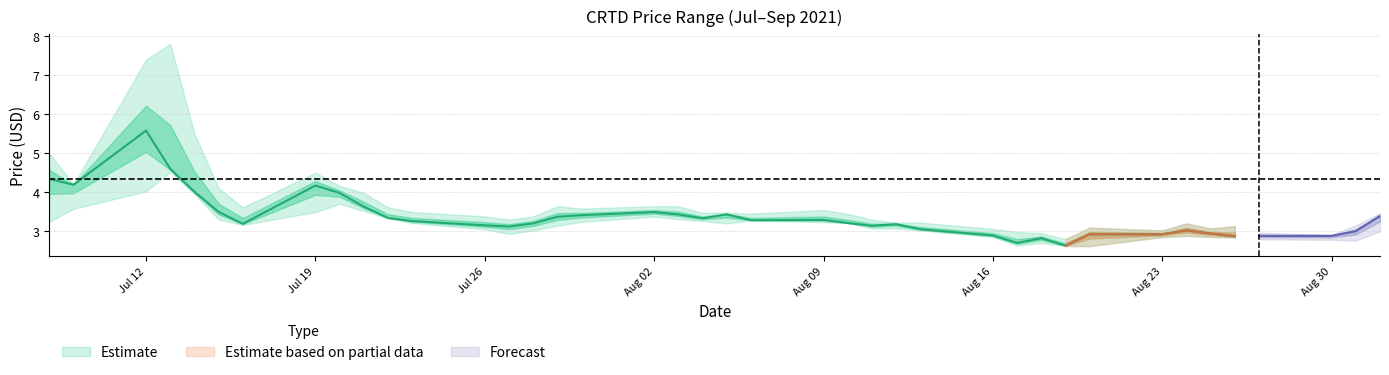

Reading left to right, list all the values displayed in this chart.

close: 2021-07-08=4.3	2021-07-09=4.2	2021-07-12=5.6	2021-07-13=4.6	2021-07-14=4.0	2021-07-15=3.5	2021-07-16=3.2	2021-07-19=4.2	2021-07-20=4.0	2021-07-21=3.6	2021-07-22=3.3	2021-07-23=3.3	2021-07-26=3.1	2021-07-27=3.1	2021-07-28=3.2	2021-07-29=3.4	2021-07-30=3.4	2021-08-02=3.5	2021-08-03=3.4	2021-08-04=3.3	2021-08-05=3.4	2021-08-06=3.3	2021-08-09=3.3	2021-08-10=3.2	2021-08-11=3.1	2021-08-12=3.2	2021-08-13=3.0	2021-08-16=2.9	2021-08-17=2.7	2021-08-18=2.8	2021-08-19=2.6	2021-08-20=2.9	2021-08-23=2.9	2021-08-24=3.0	2021-08-25=2.9	2021-08-26=2.9	2021-08-27=2.9	2021-08-30=2.9	2021-08-31=3.0	2021-09-01=3.4
high: 2021-07-08=5.0	2021-07-09=4.2	2021-07-12=7.4	2021-07-13=7.8	2021-07-14=5.5	2021-07-15=4.1	2021-07-16=3.6	2021-07-19=4.5	2021-07-20=4.2	2021-07-21=4.0	2021-07-22=3.6	2021-07-23=3.5	2021-07-26=3.4	2021-07-27=3.3	2021-07-28=3.4	2021-07-29=3.6	2021-07-30=3.6	2021-08-02=3.6	2021-08-03=3.6	2021-08-04=3.5	2021-08-05=3.5	2021-08-06=3.5	2021-08-09=3.5	2021-08-10=3.4	2021-08-11=3.3	2021-08-12=3.2	2021-08-13=3.2	2021-08-16=3.1	2021-08-17=3.0	2021-08-18=3.0	2021-08-19=2.8	2021-08-20=3.1	2021-08-23=3.0	2021-08-24=3.2	2021-08-25=3.1	2021-08-26=3.1	2021-08-27=3.0	2021-08-30=2.9	2021-08-31=3.1	2021-09-01=3.5
low: 2021-07-08=3.2	2021-07-09=3.6	2021-07-12=4.0	2021-07-13=4.5	2021-07-14=4.0	2021-07-15=3.3	2021-07-16=3.2	2021-07-19=3.5	2021-07-20=3.7	2021-07-21=3.5	2021-07-22=3.3	2021-07-23=3.2	2021-07-26=3.0	2021-07-27=2.9	2021-07-28=3.0	2021-07-29=3.1	2021-07-30=3.2	2021-08-02=3.4	2021-08-03=3.3	2021-08-04=3.3	2021-08-05=3.2	2021-08-06=3.3	2021-08-09=3.2	2021-08-10=3.2	2021-08-11=3.1	2021-08-12=3.1	2021-08-13=3.0	2021-08-16=2.9	2021-08-17=2.6	2021-08-18=2.7	2021-08-19=2.6	2021-08-20=2.6	2021-08-23=2.9	2021-08-24=2.9	2021-08-25=2.9	2021-08-26=2.8	2021-08-27=2.8	2021-08-30=2.8	2021-08-31=2.8	2021-09-01=3.0